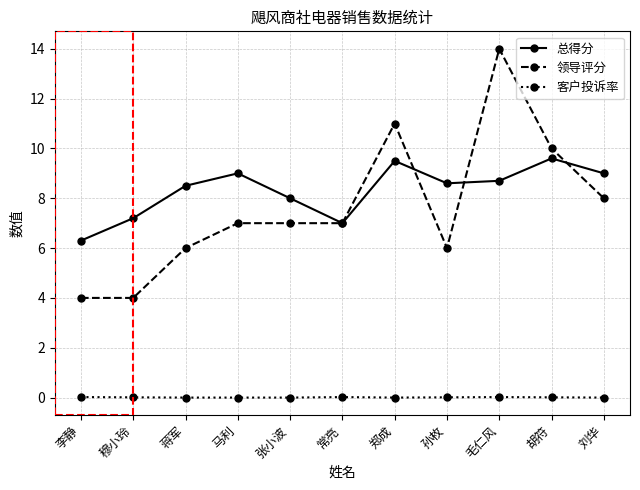

True or false: 领导评分 and 客户投诉率 intersect in this chart.

False